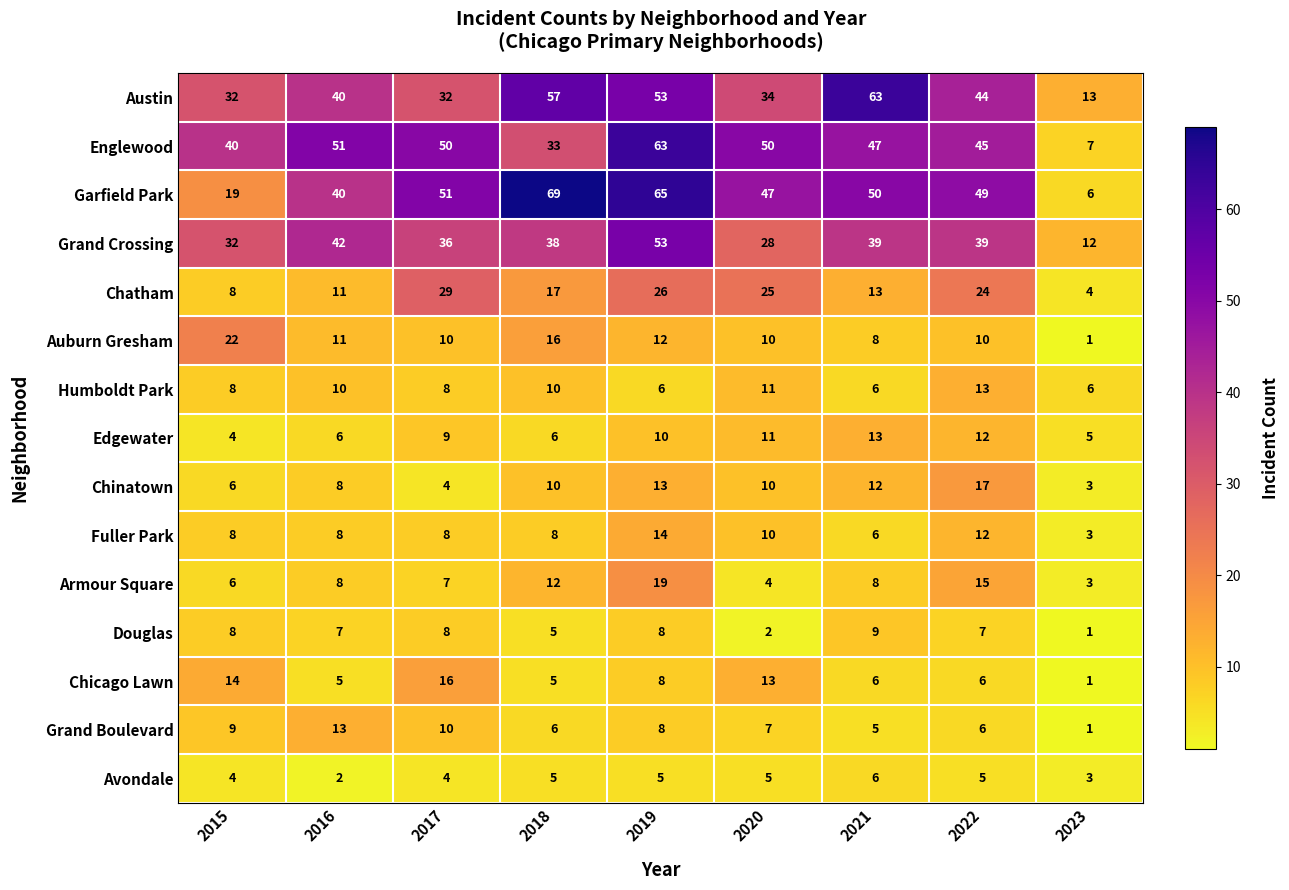

Which series has the widest spread of values?

Garfield Park